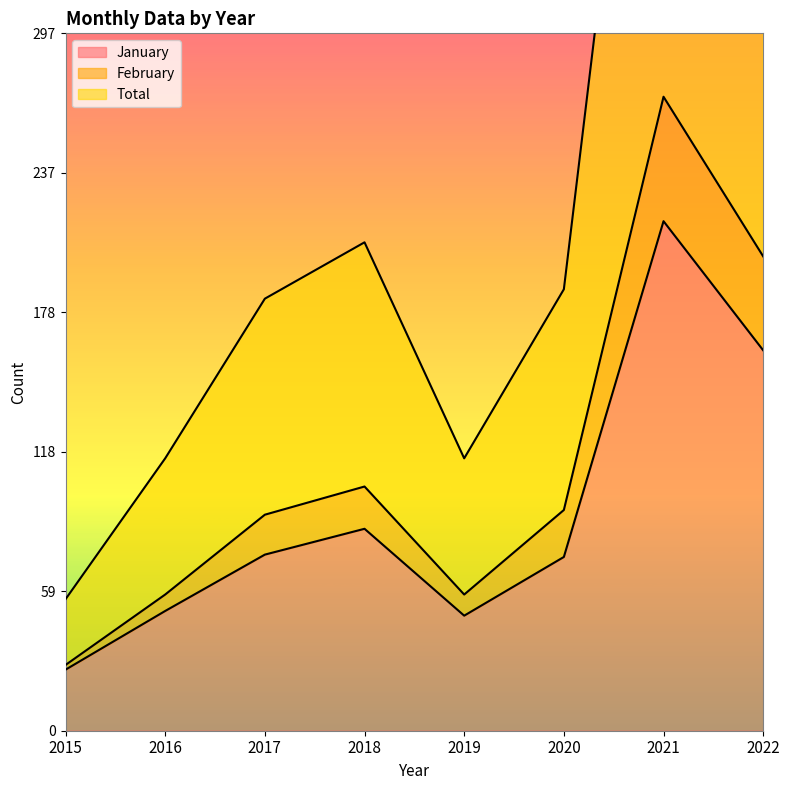

Where does the January series first go above 75?

2018